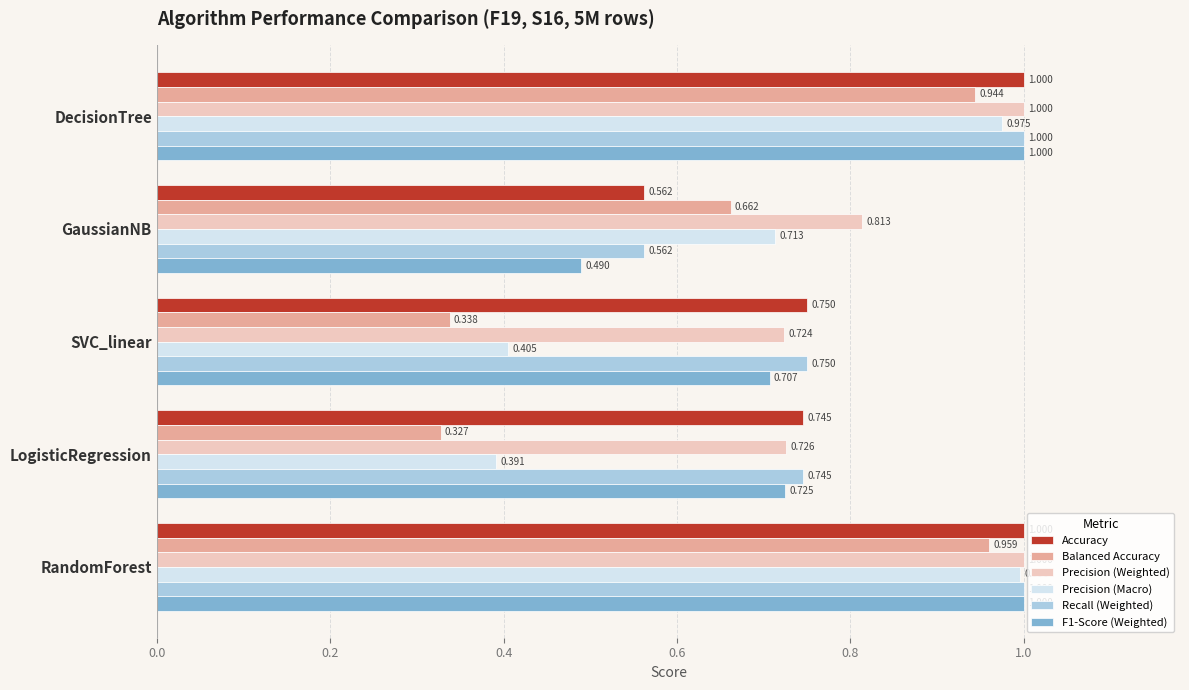

What are all the series names shown in the legend?

Accuracy, Balanced Accuracy, Precision (Weighted), Precision (Macro), Recall (Weighted), F1-Score (Weighted)